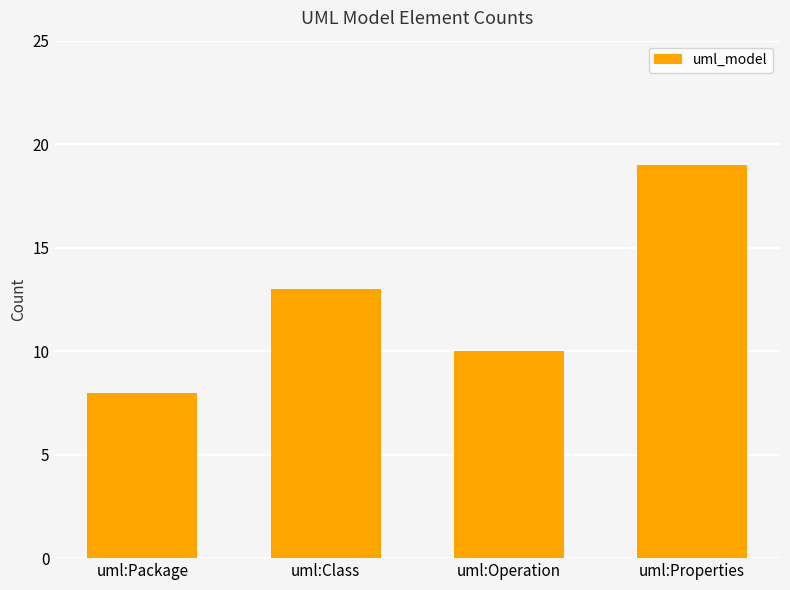

Does the chart contain stacked bars?

No